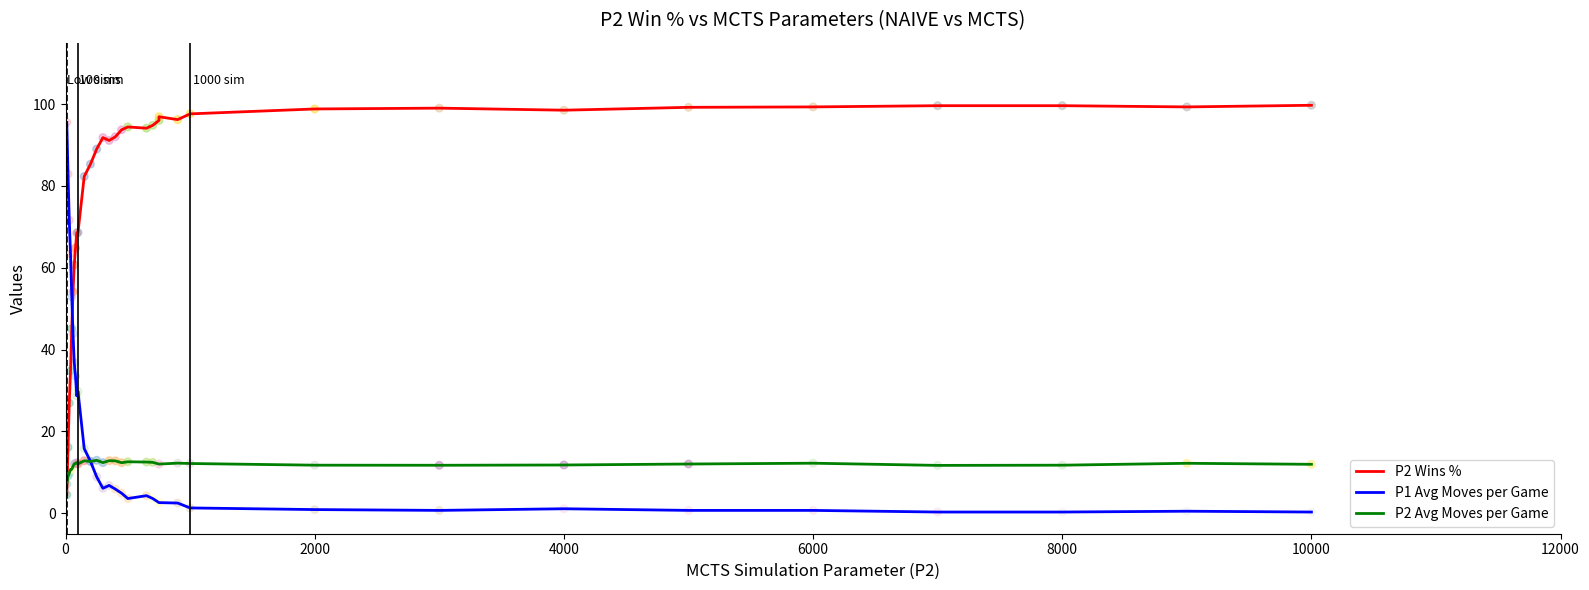

What are all the series names shown in the legend?

P2 Wins %, P1 Avg Moves per Game, P2 Avg Moves per Game